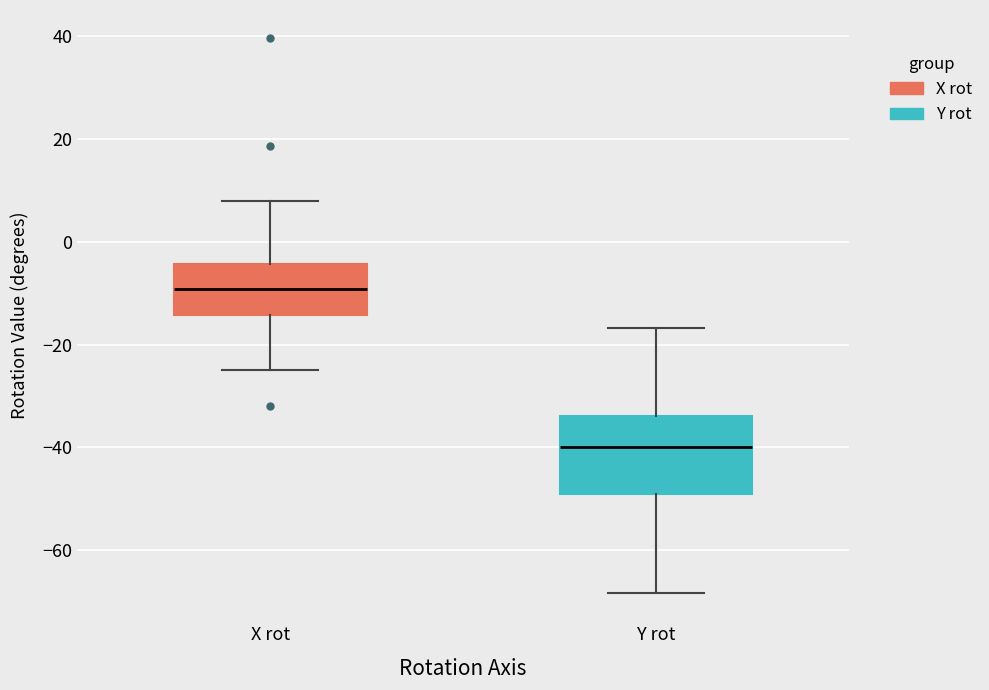

Which box is the tallest, from its lower edge to its upper edge?

Y rot